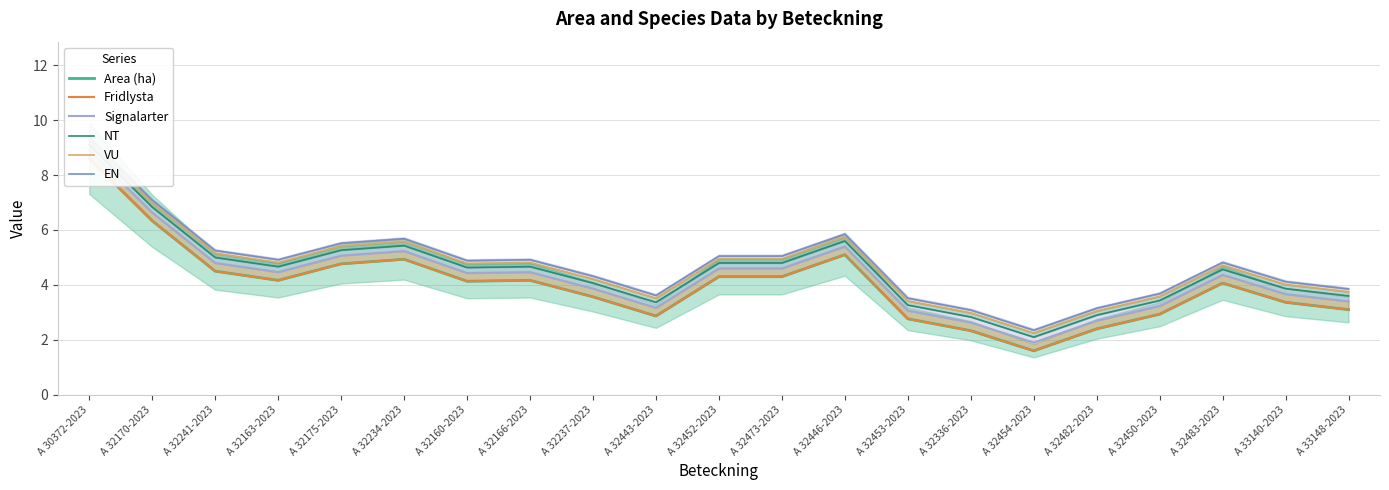

Which series has the largest total across all categories?

EN